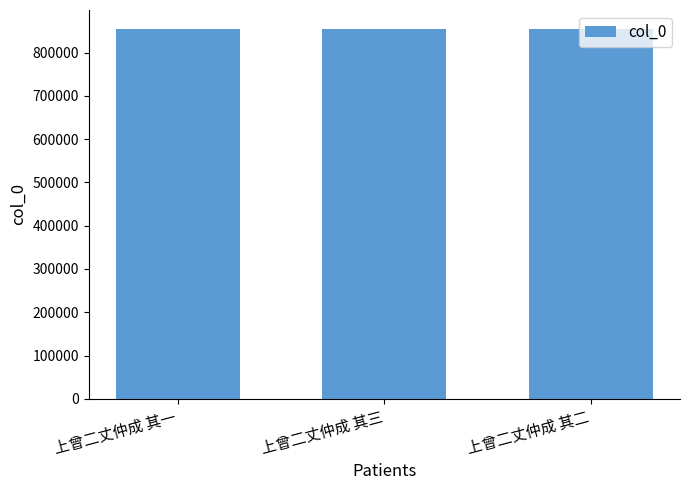

True or false: the data shows 855426 at 上曾二丈仲成 其二.

True